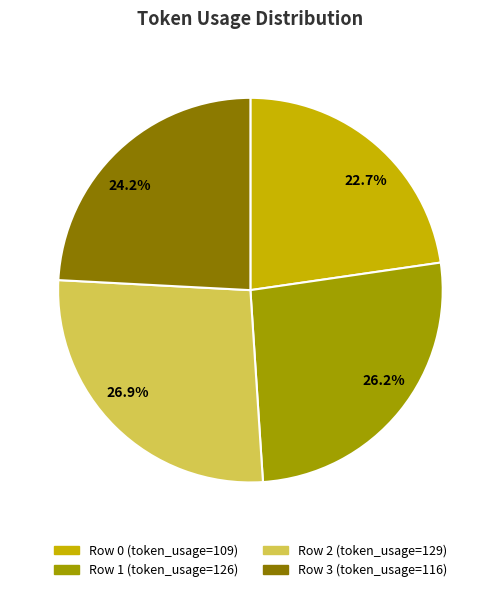

What is the ratio of the value at 26.9% to the value at 24.2%?

1.1